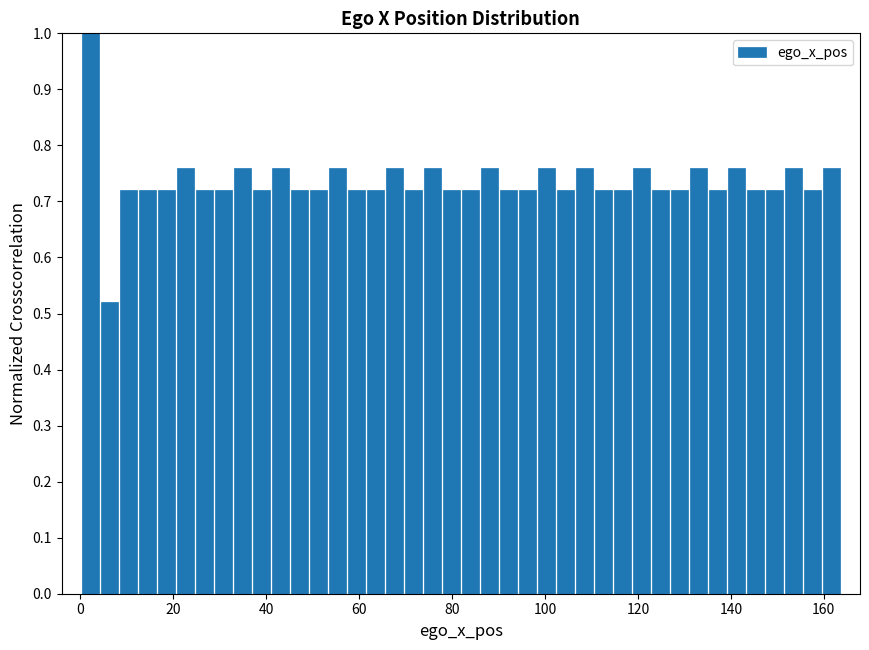

Read against the x-axis, roughly where is the centre of the tallest bar?

2